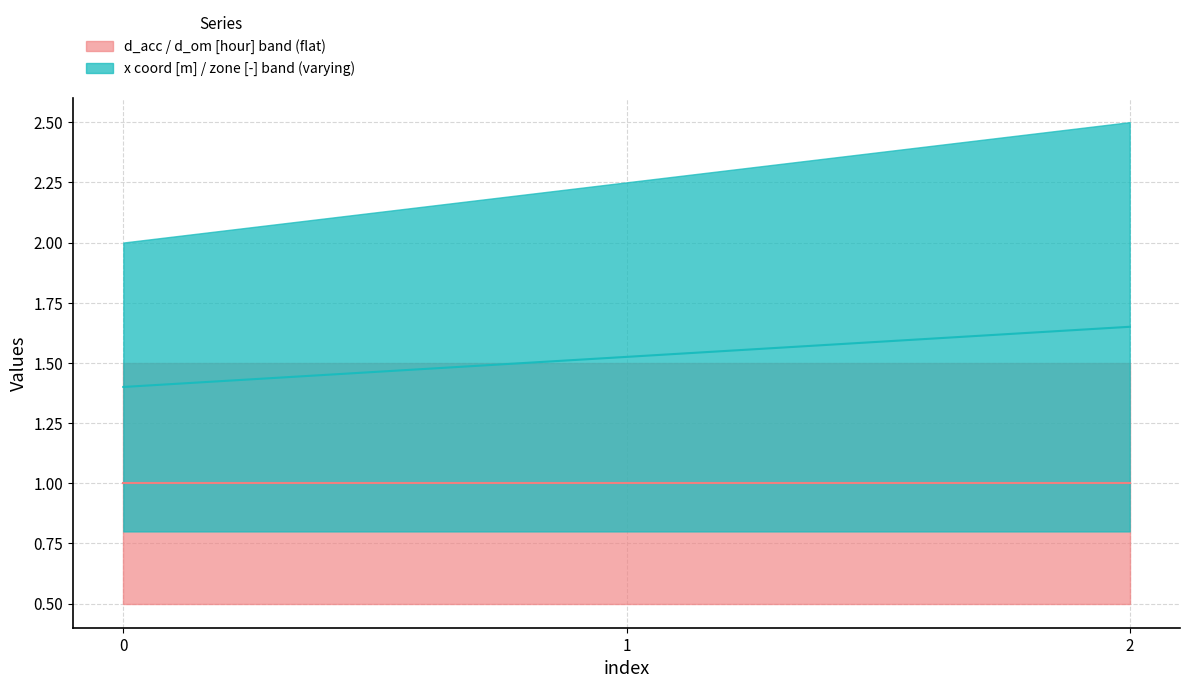

Which series has the largest range (max minus min)?

x coord [m] / zone [-] median